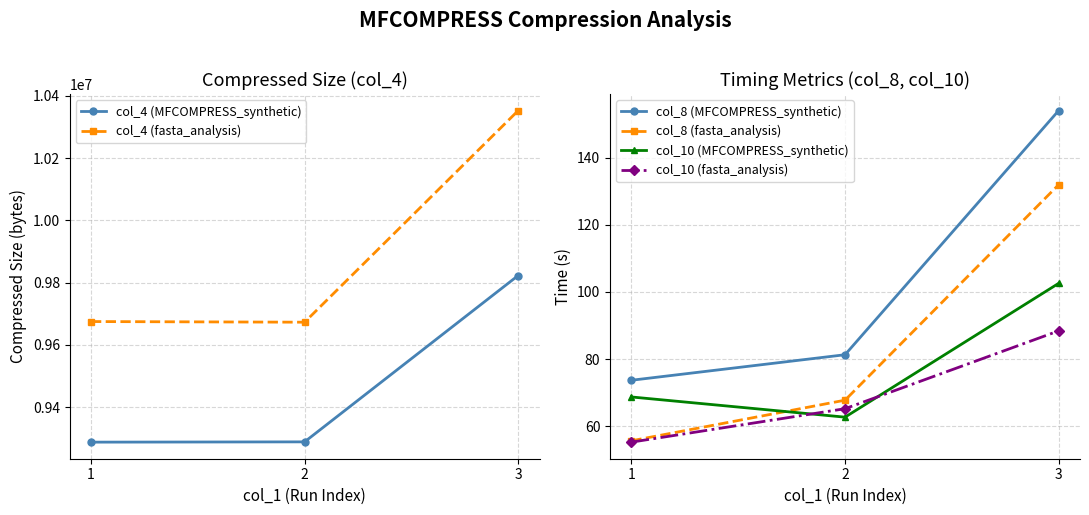

Rank the series by their maximum value, from highest to lowest.

col_4 (fasta_analysis), col_4 (MFCOMPRESS_synthetic), col_8 (MFCOMPRESS_synthetic), col_8 (fasta_analysis), col_10 (MFCOMPRESS_synthetic), col_10 (fasta_analysis)